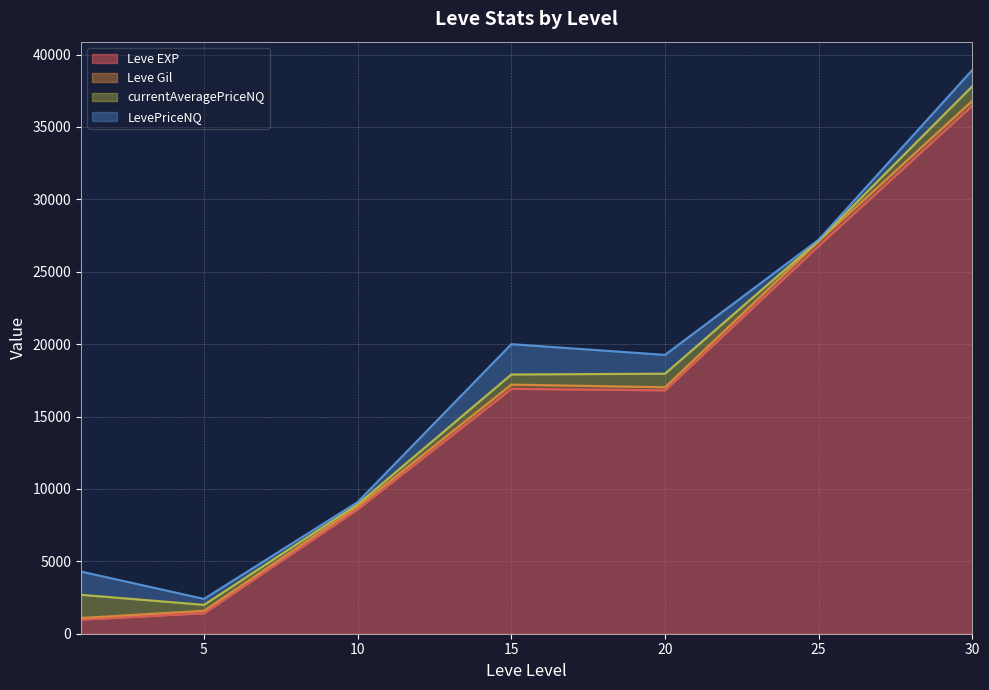

What is the highest value of the Leve EXP series?

36492.5